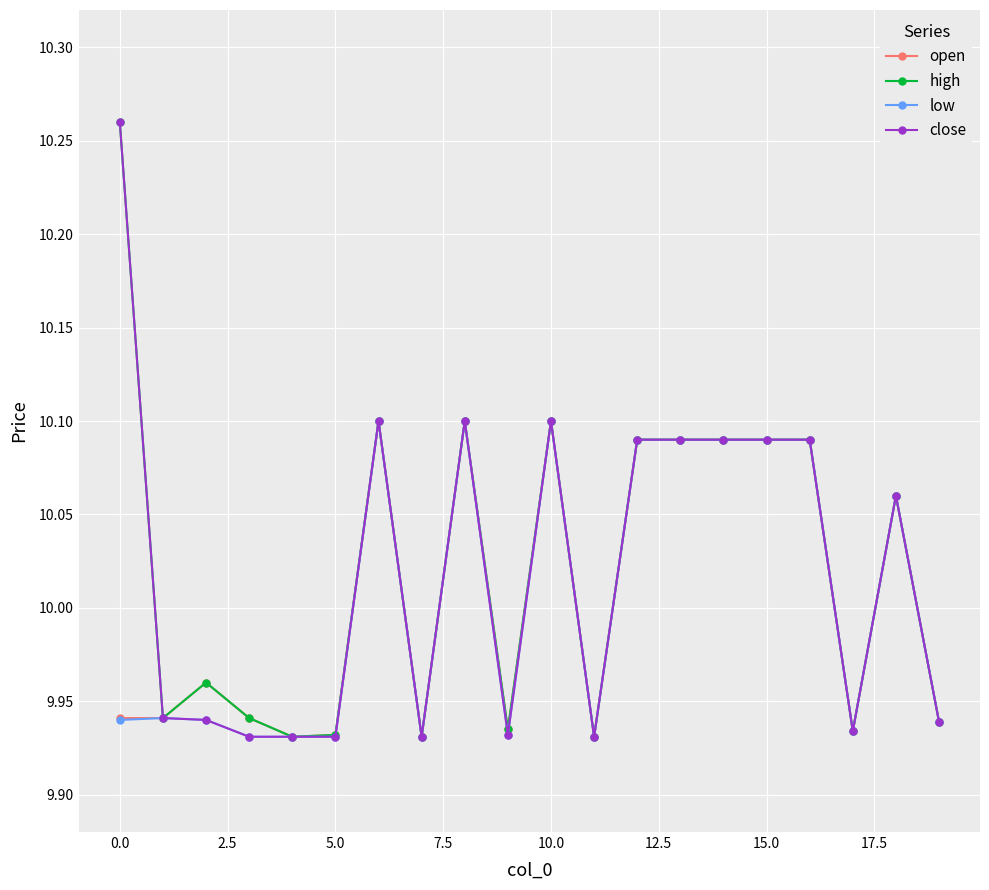

How many low values are between 9 and 10?

11